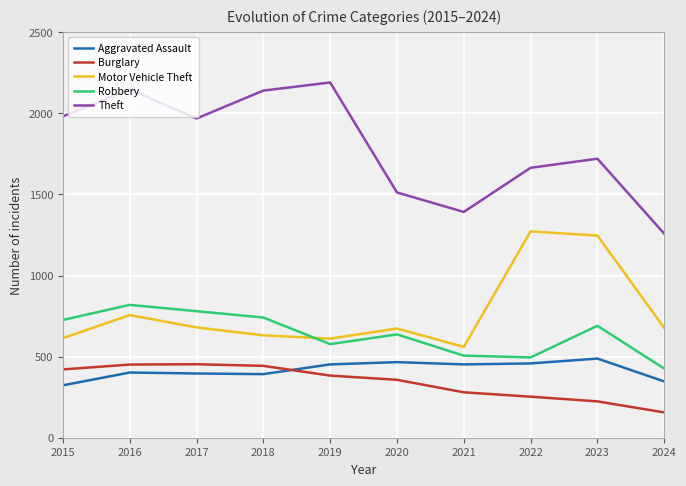

Which series has the largest total across all categories?

Theft